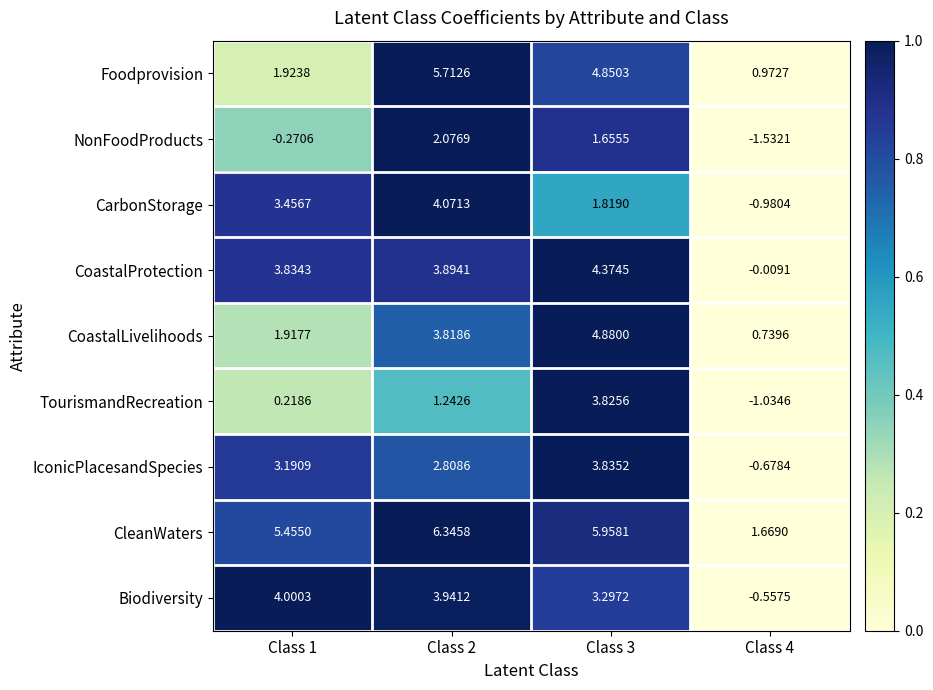

Which series has the largest total across all categories?

CleanWaters